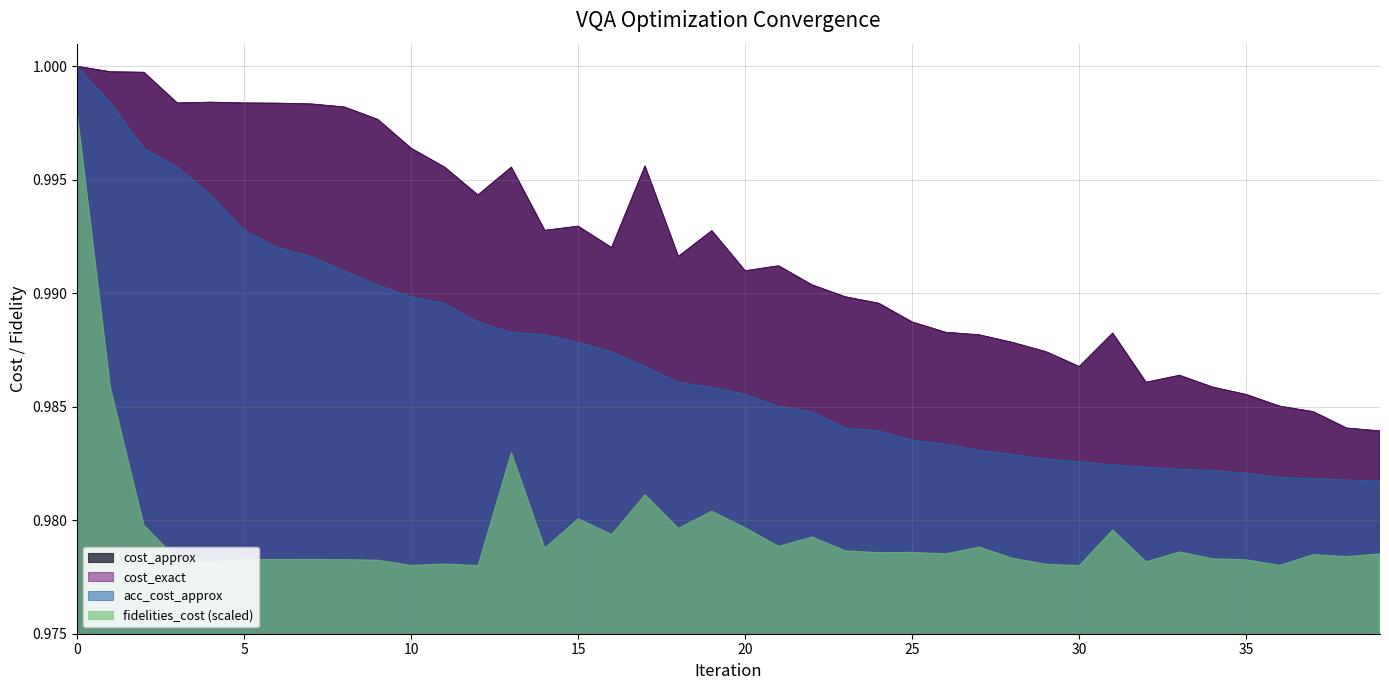

What is the total value across all series at 27?

3.0